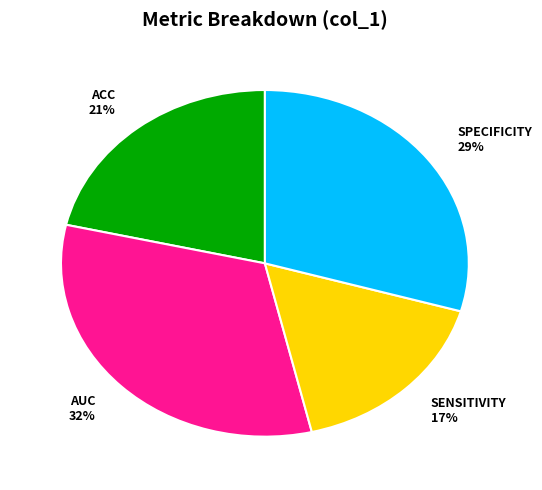

How many slices are in this pie chart?

4